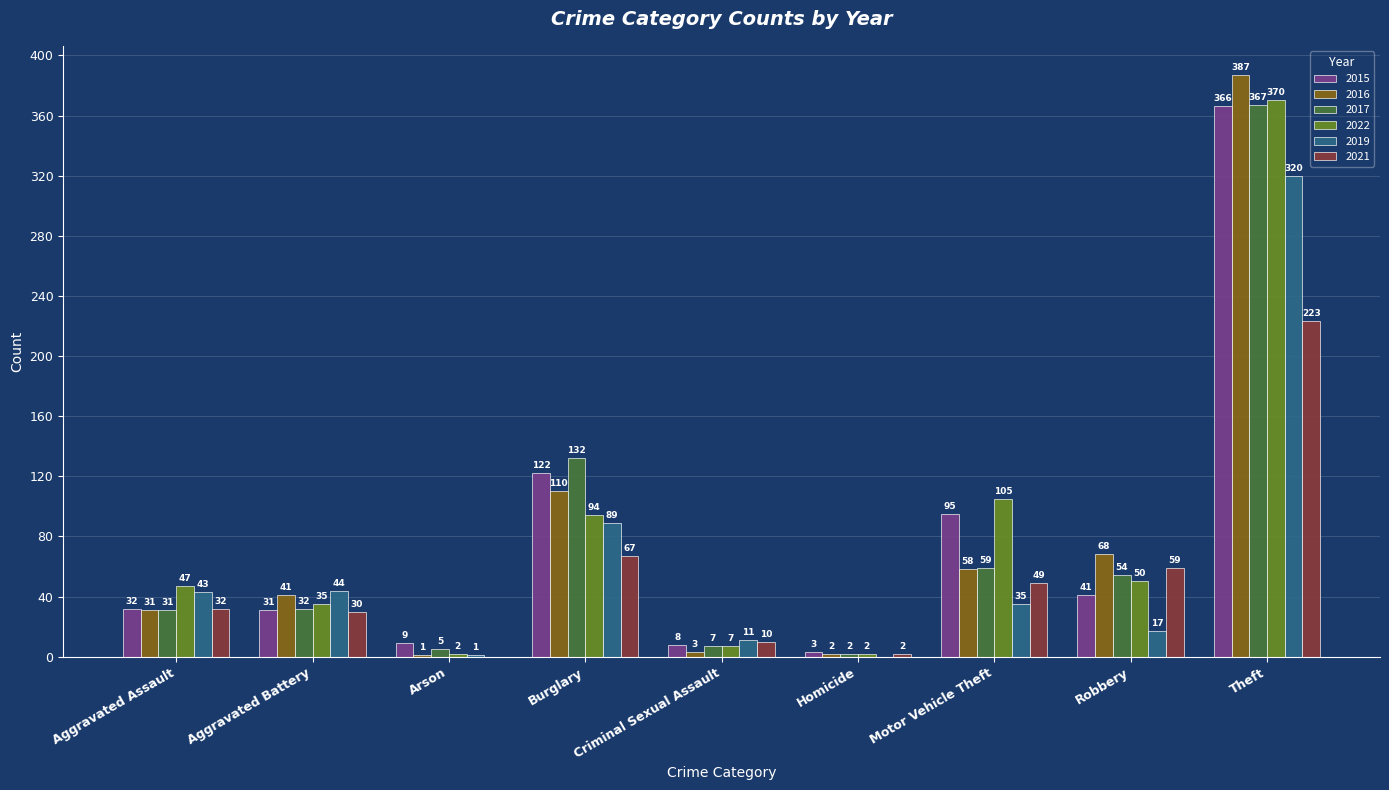

Reading right to left, list all the values displayed in this chart.

2015: Theft=366	Robbery=41	Motor Vehicle Theft=95	Homicide=3	Criminal Sexual Assault=8	Burglary=122	Arson=9	Aggravated Battery=31	Aggravated Assault=32
2016: Theft=387	Robbery=68	Motor Vehicle Theft=58	Homicide=2	Criminal Sexual Assault=3	Burglary=110	Arson=1	Aggravated Battery=41	Aggravated Assault=31
2017: Theft=367	Robbery=54	Motor Vehicle Theft=59	Homicide=2	Criminal Sexual Assault=7	Burglary=132	Arson=5	Aggravated Battery=32	Aggravated Assault=31
2022: Theft=370	Robbery=50	Motor Vehicle Theft=105	Homicide=2	Criminal Sexual Assault=7	Burglary=94	Arson=2	Aggravated Battery=35	Aggravated Assault=47
2019: Theft=320	Robbery=17	Motor Vehicle Theft=35	Homicide=0	Criminal Sexual Assault=11	Burglary=89	Arson=1	Aggravated Battery=44	Aggravated Assault=43
2021: Theft=223	Robbery=59	Motor Vehicle Theft=49	Homicide=2	Criminal Sexual Assault=10	Burglary=67	Arson=0	Aggravated Battery=30	Aggravated Assault=32